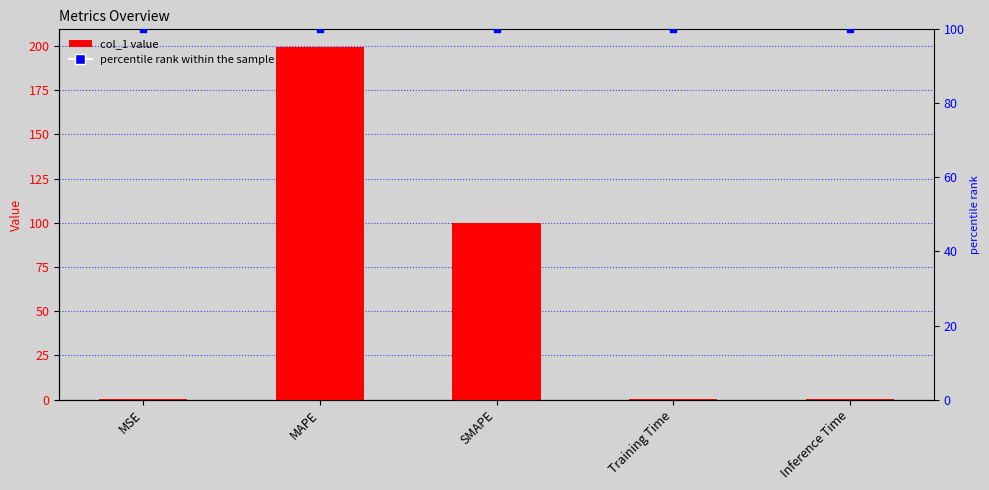

The value of col_1 at MSE is 0.1. True or false?

False